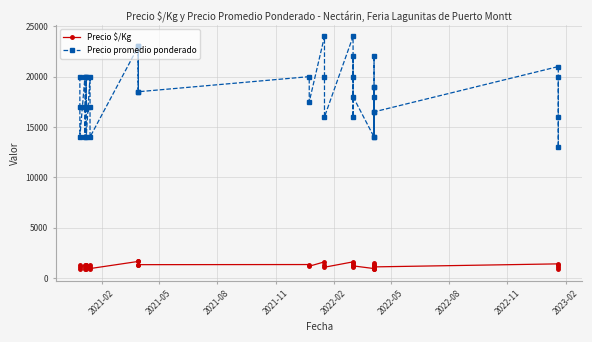

What is the average value of the Precio $/Kg series?

1227